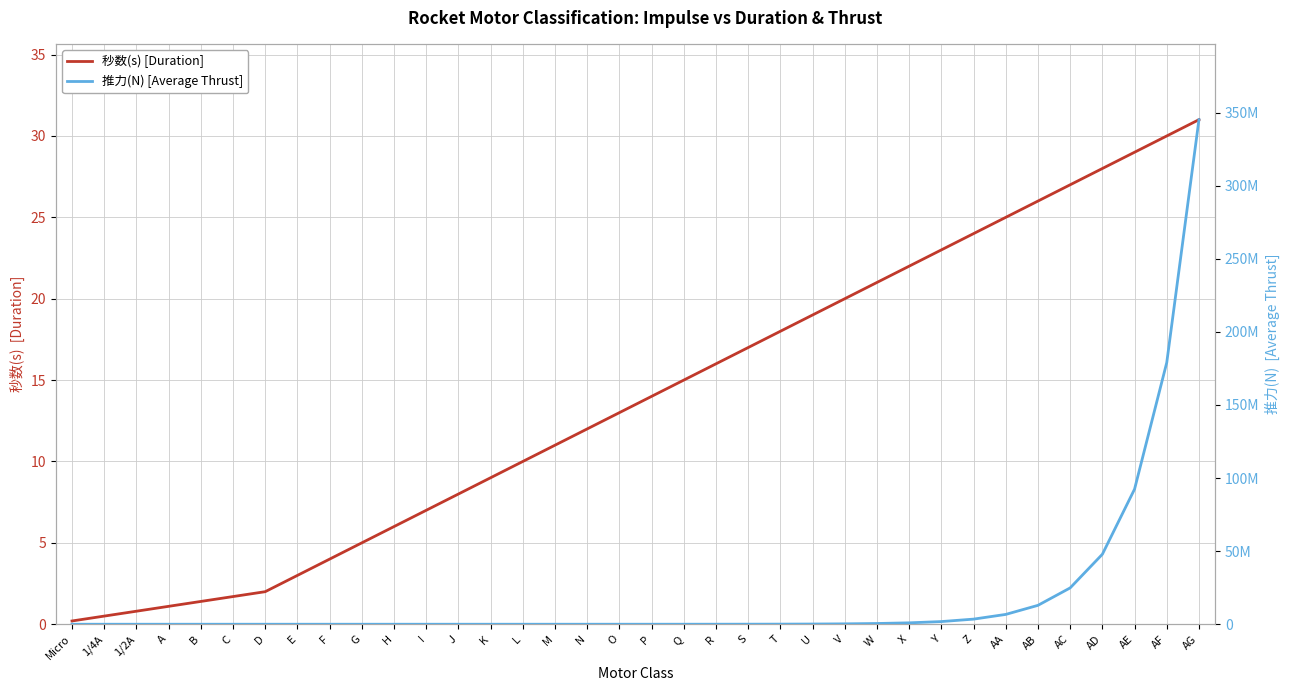

Rank the categories by 秒数(s) [Duration] value from highest to lowest.

AG, AF, AE, AD, AC, AB, AA, Z, Y, X, W, V, U, T, S, R, Q, P, O, N, M, L, K, J, I, H, G, F, E, D, C, B, A, 1/2A, 1/4A, Micro